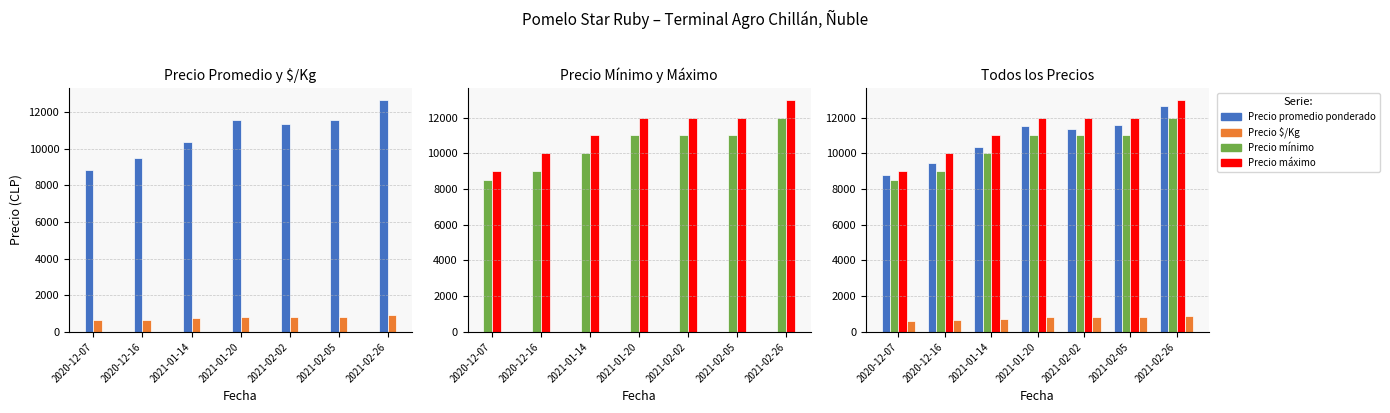

List the series in order of their peak value, highest first.

Precio máximo, Precio promedio ponderado, Precio mínimo, Precio $/Kg